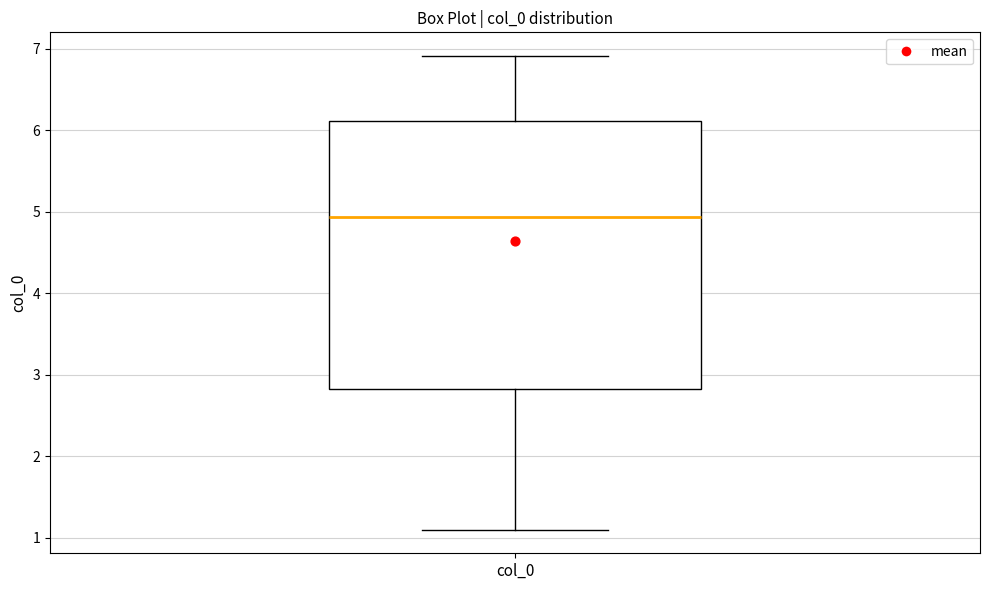

Where does the upper whisker of the box for col_0 end on the y-axis? The values are not printed on the chart, so give them approximately, as read against the axis.

6.9